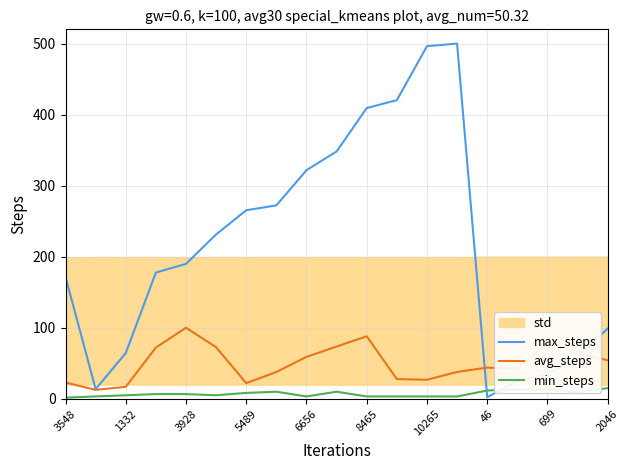

Where is max_steps nearest to the value 251?

5489